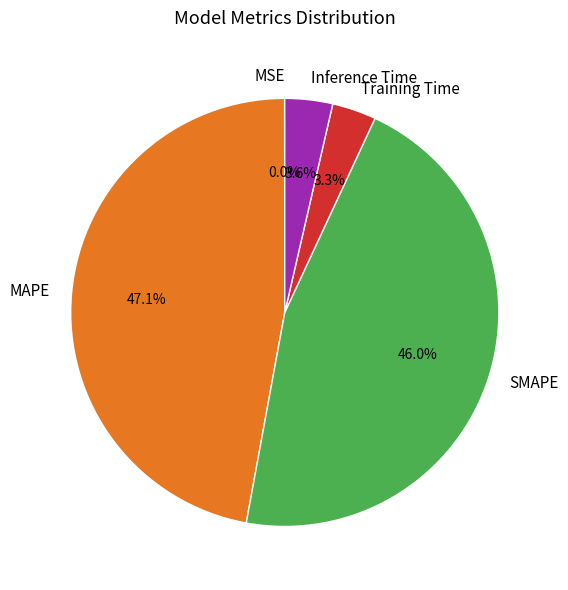

To the nearest percent, what percentage of the pie is SMAPE?

46%